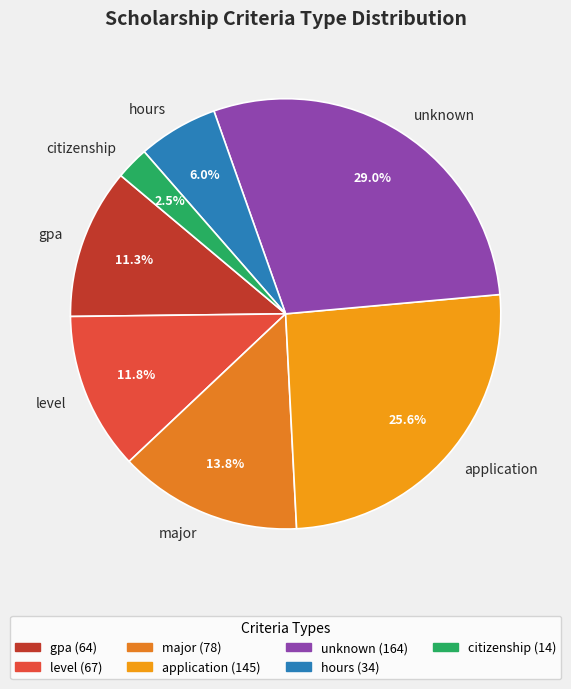

Is it true that level is 12% of the pie?

True